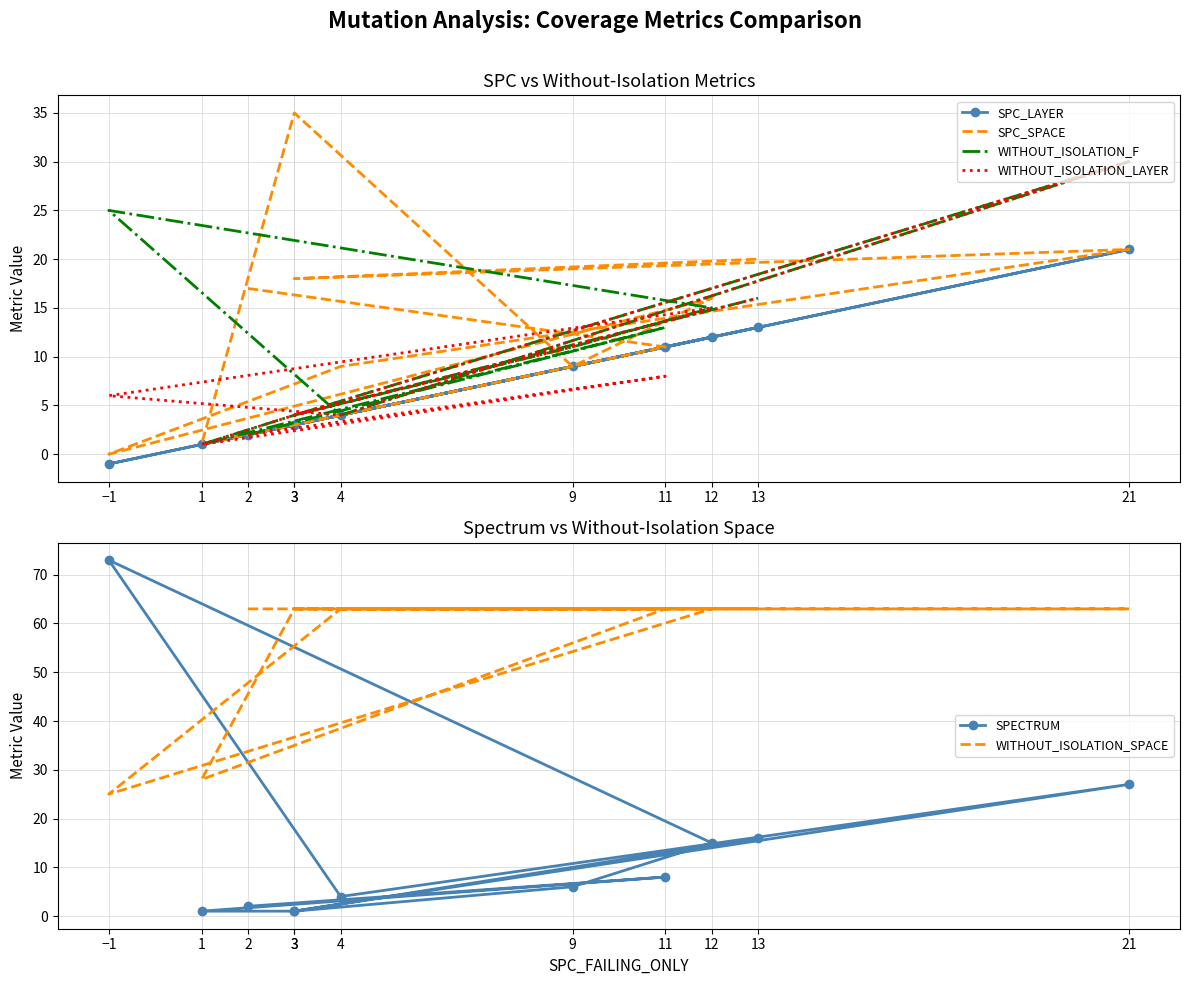

At how many categories does at least one series exceed 11?

11